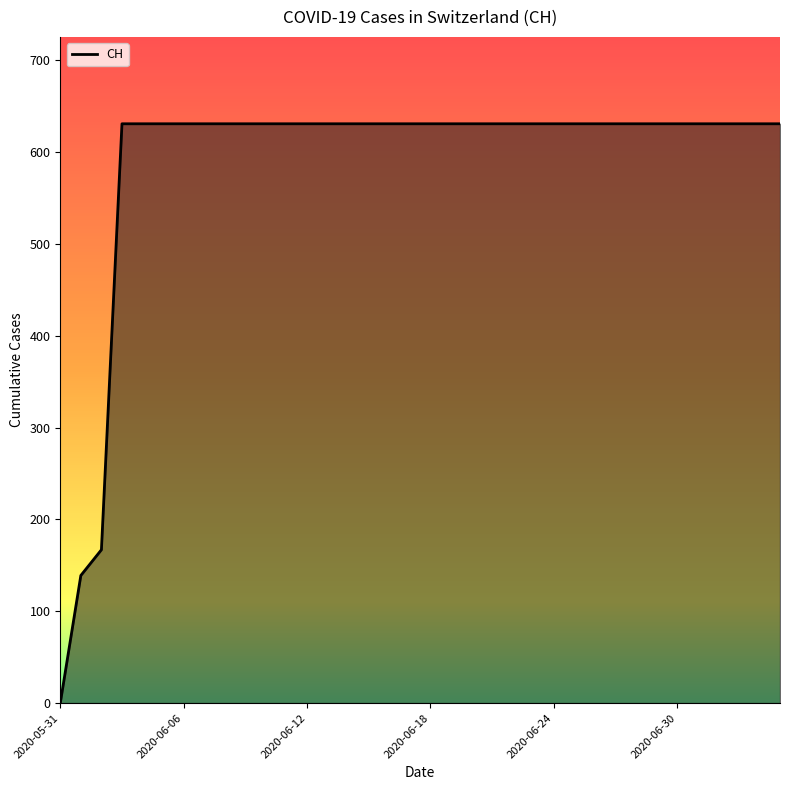

What is the greatest value displayed?

631